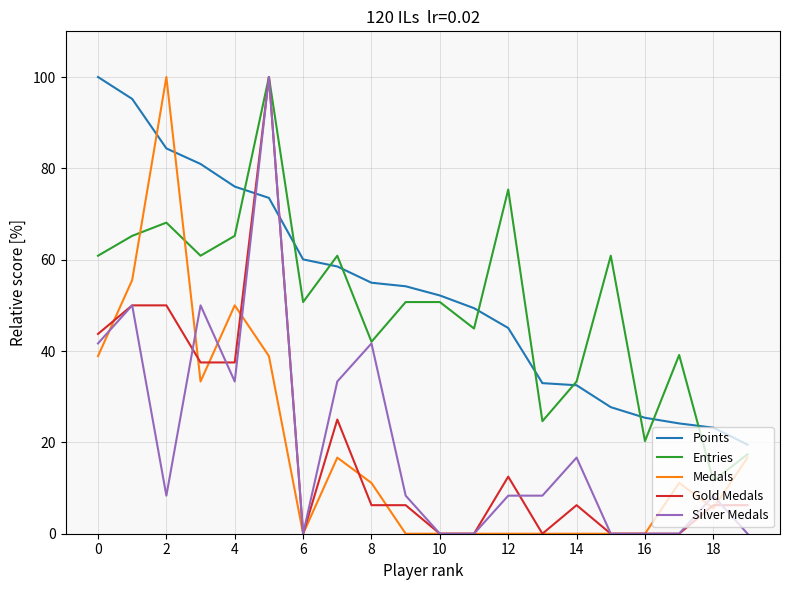

How many values in the Points series are below 54?

10